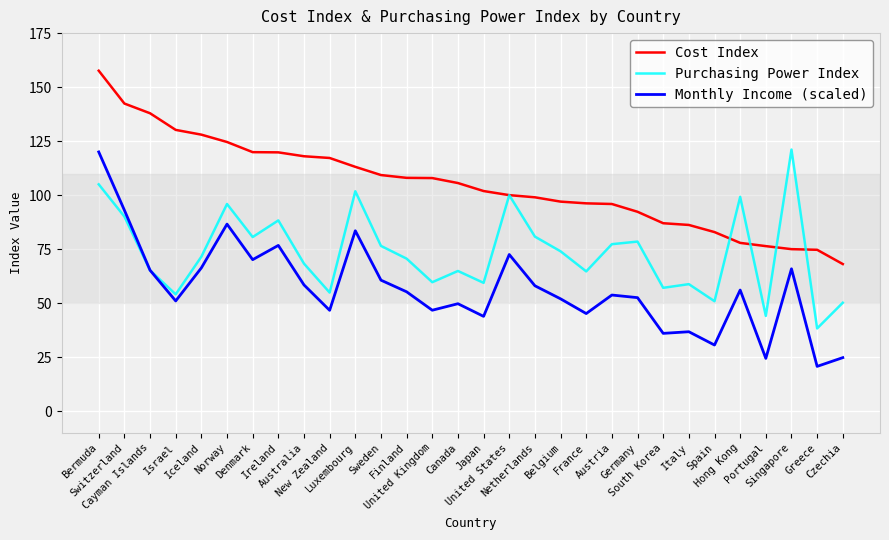

How many lines are shown in the chart?

3